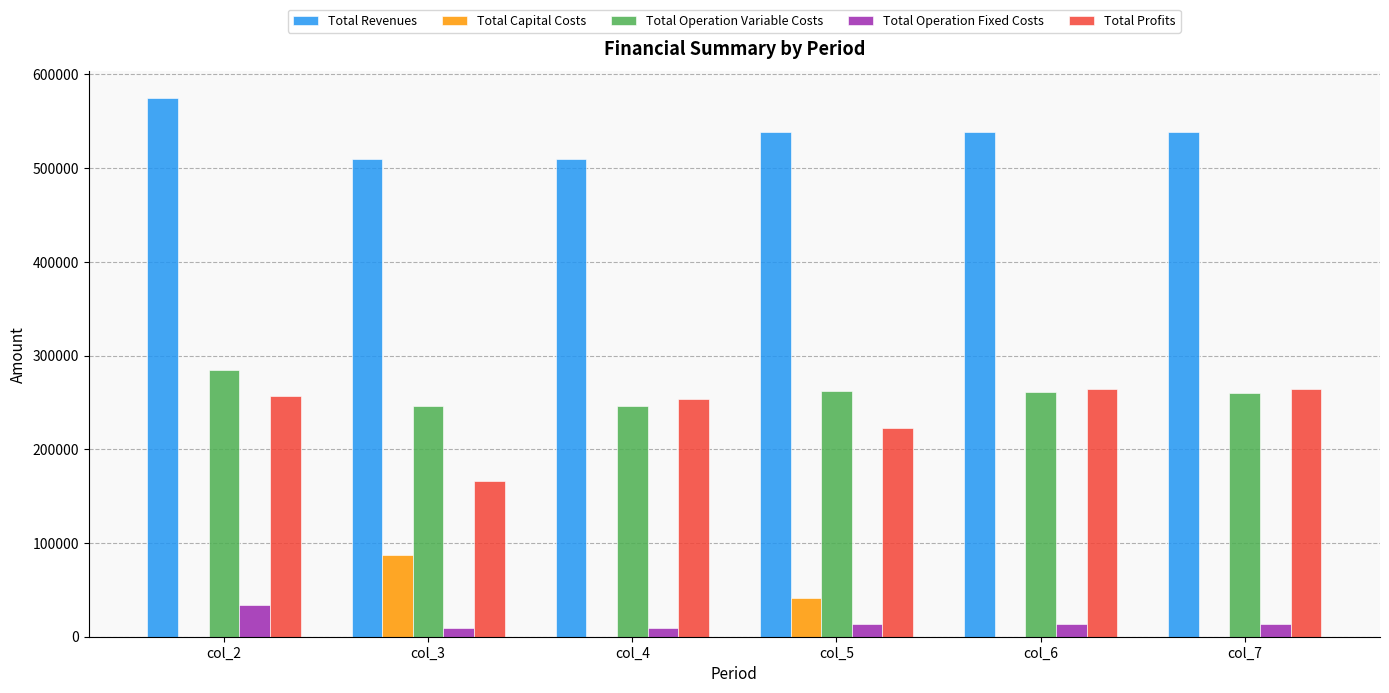

The Total Capital Costs series shows 40800.0 at col_5. True or false?

True